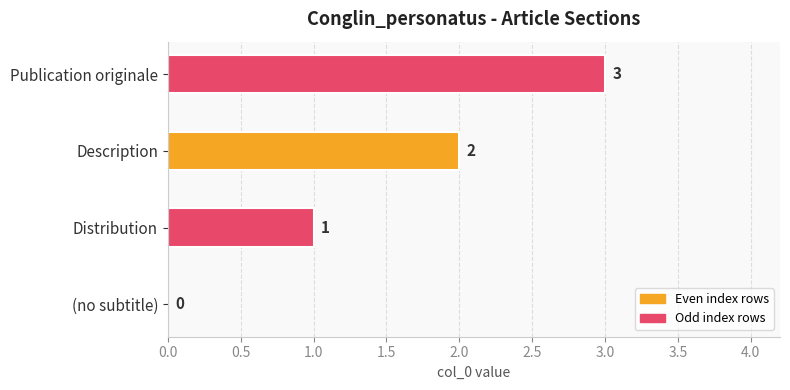

At which category does the chart reach its peak across all series?

Publication originale